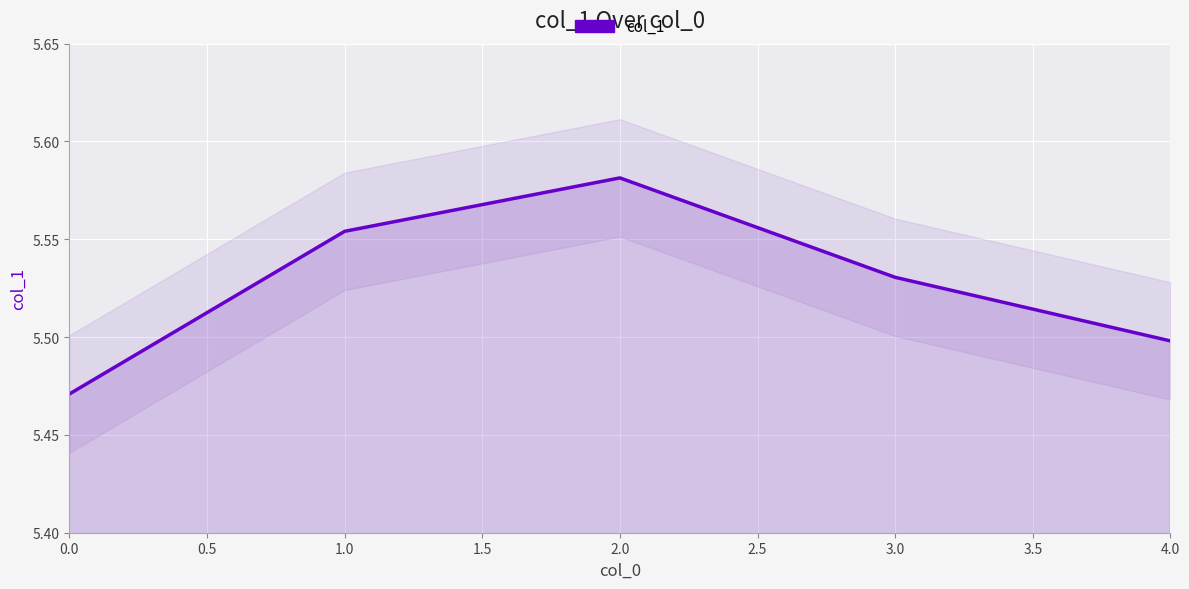

How many distinct data groups are displayed?

1